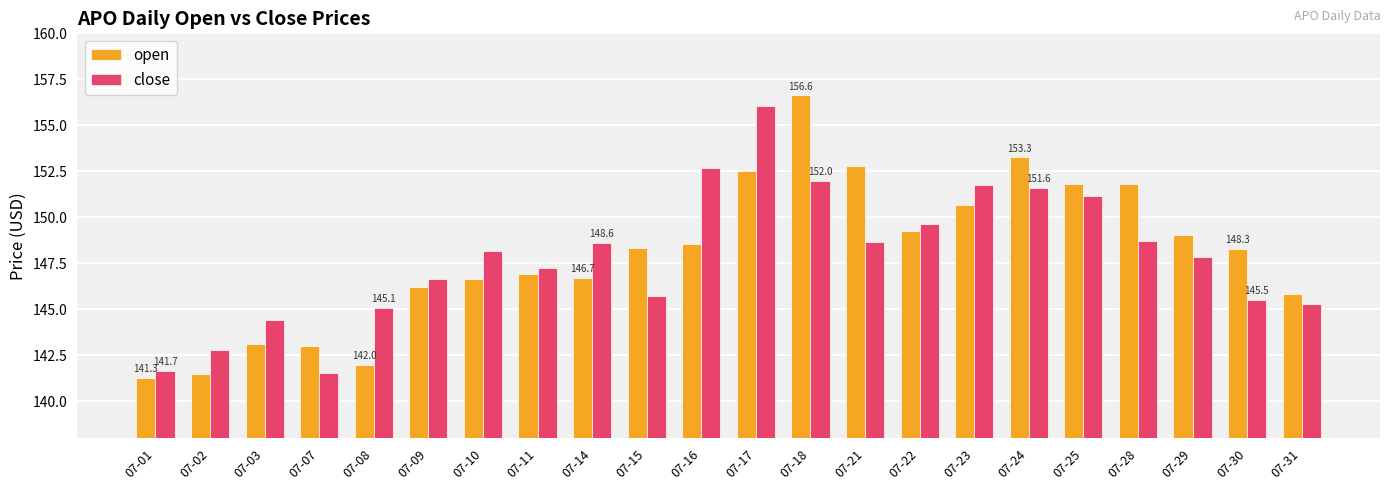

What is the smallest value displayed?

141.3